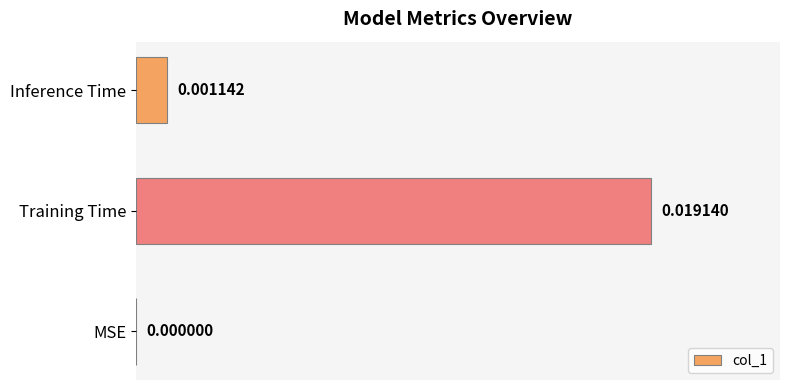

How many values exceed 0?

2